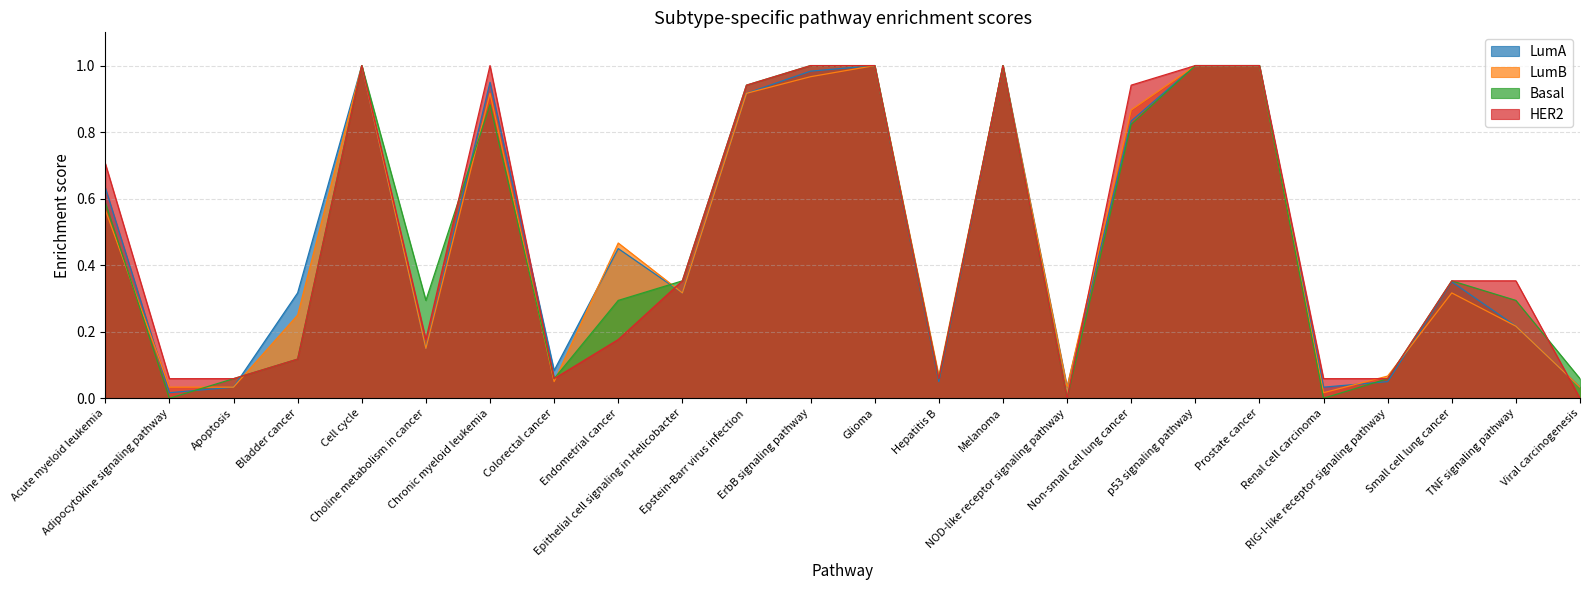

Which label corresponds to the largest value in the chart?

Cell cycle